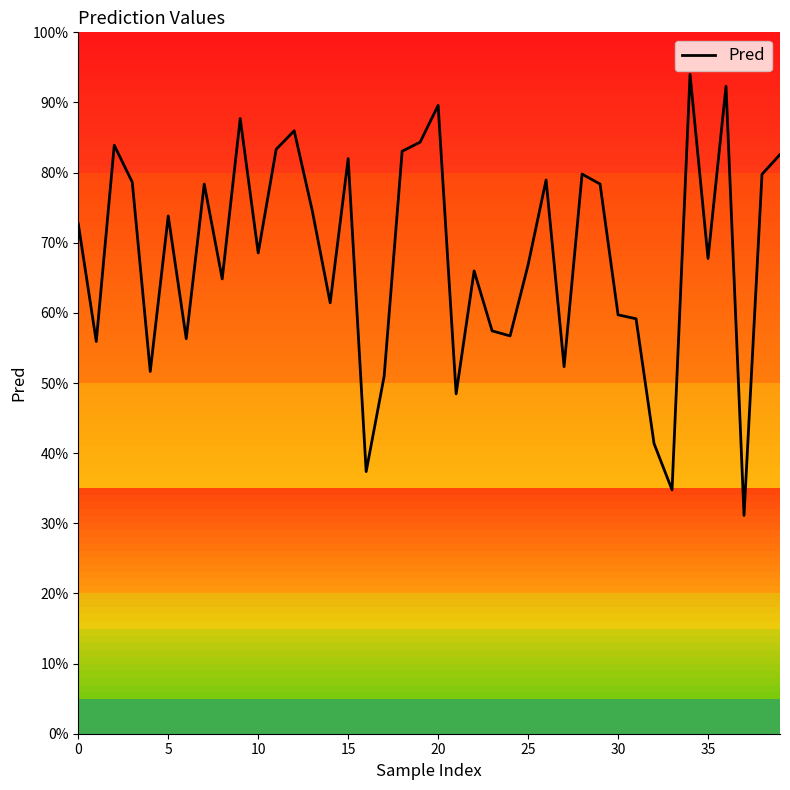

What is the maximum value shown in the chart?

0.9